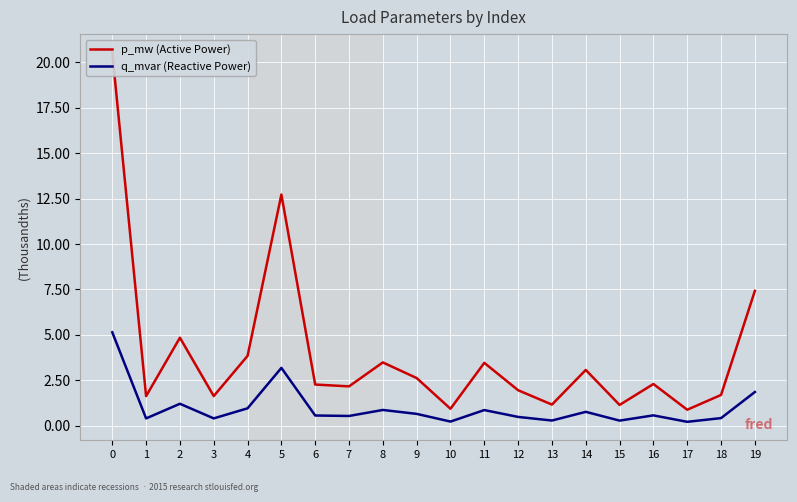

Rank the series by their maximum value, from highest to lowest.

p_mw (Active Power), q_mvar (Reactive Power)